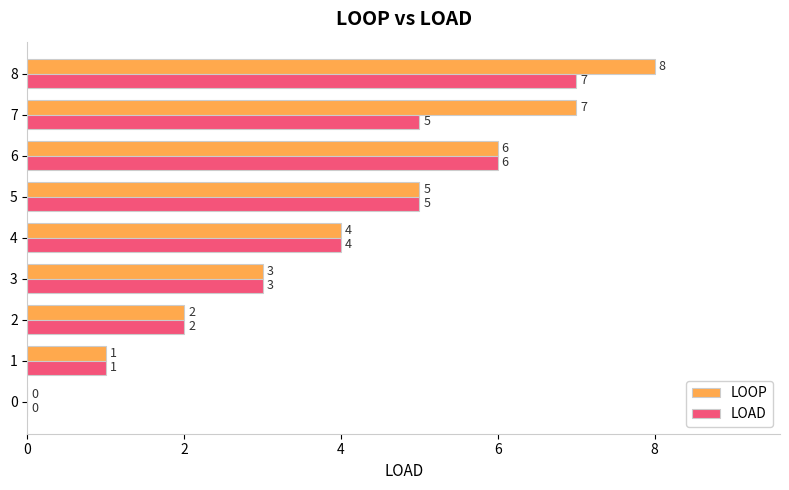

What is the sum of the LOOP values at 0 and 7?

7